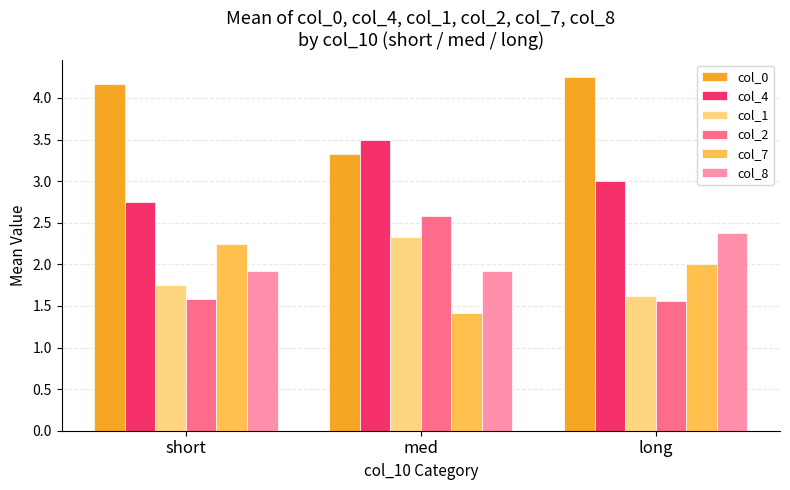

What is the sum of all col_1 values?

5.7